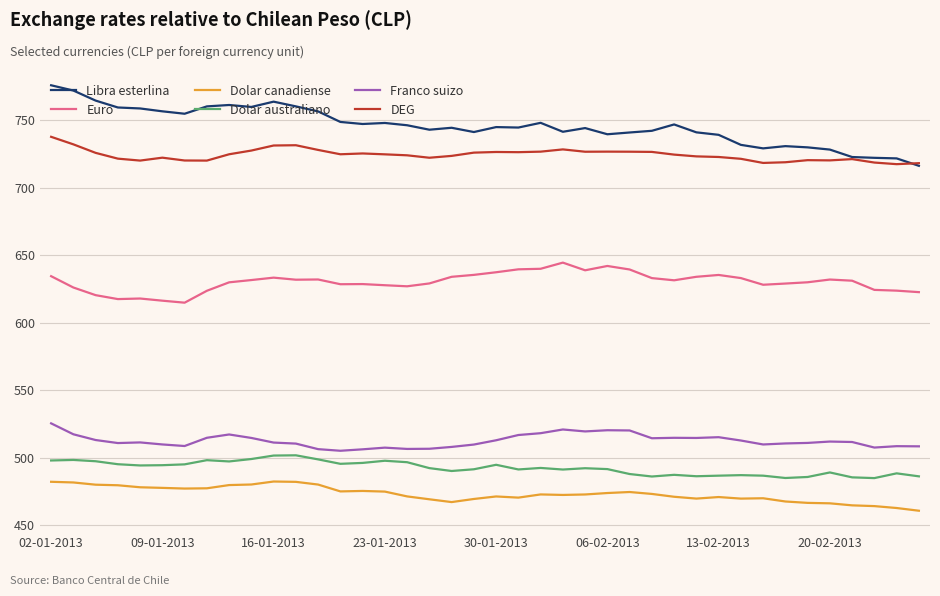

True or false: Dolar canadiense and Dolar australiano cross at least once.

False